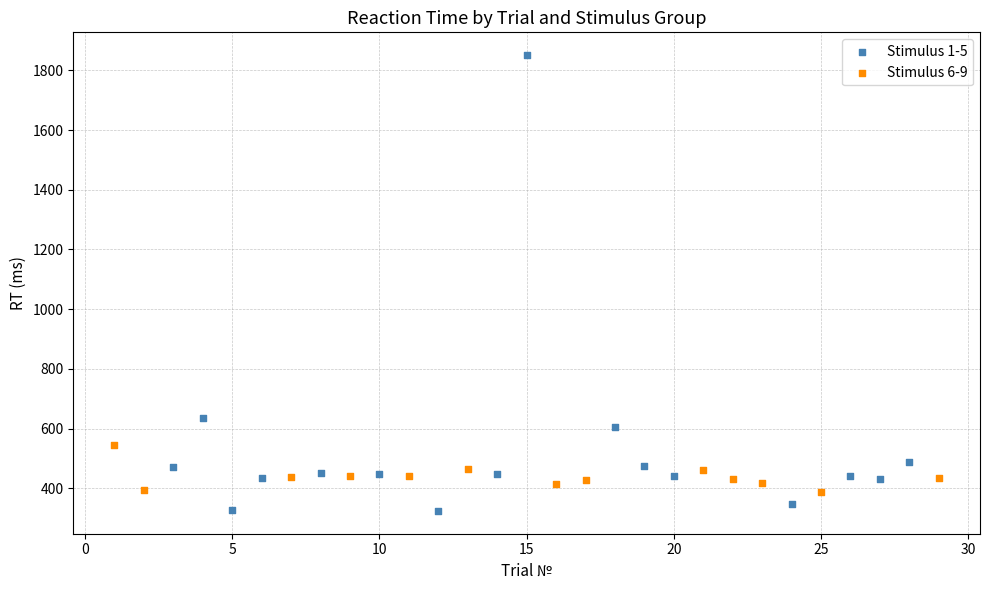

Which series has the widest spread of Y values?

Stimulus 1-5